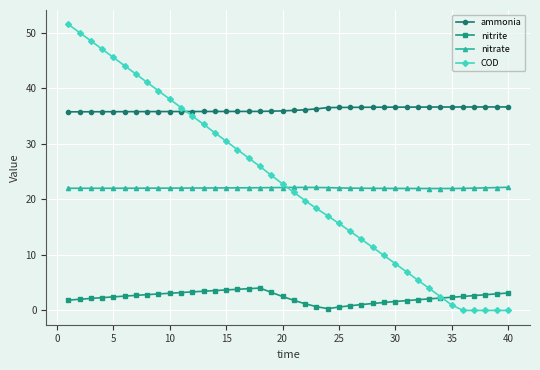

Which series has the widest spread of values?

COD